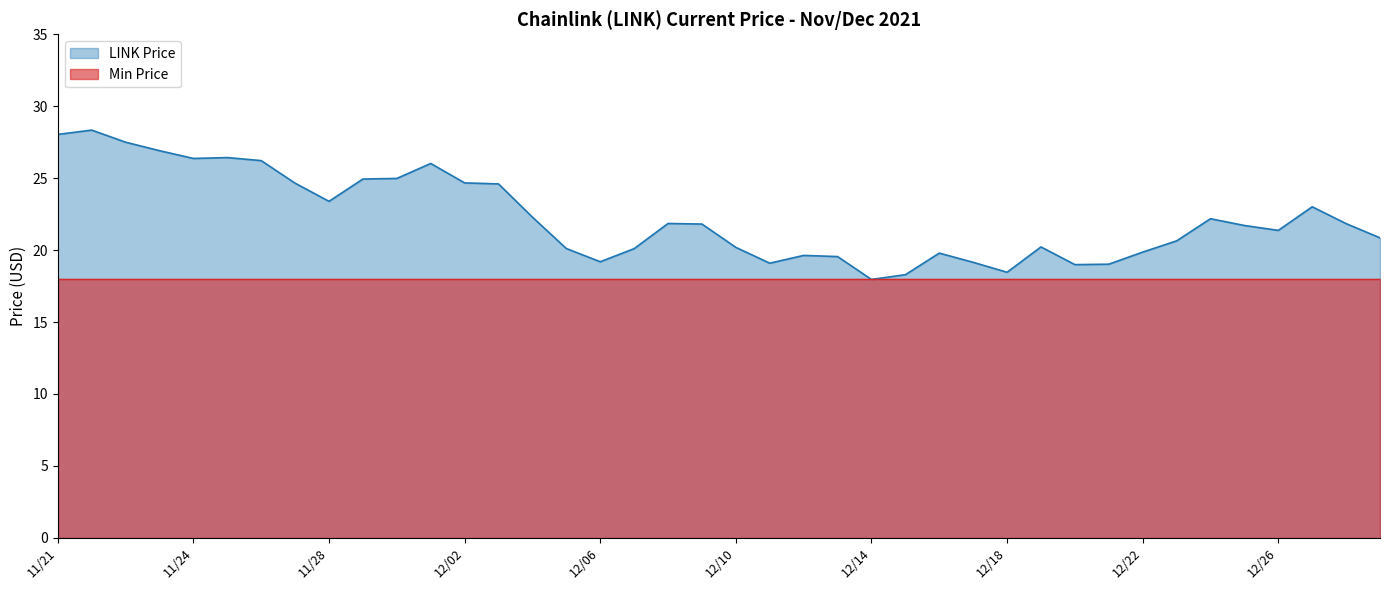

Which series has the widest spread of values?

LINK Price